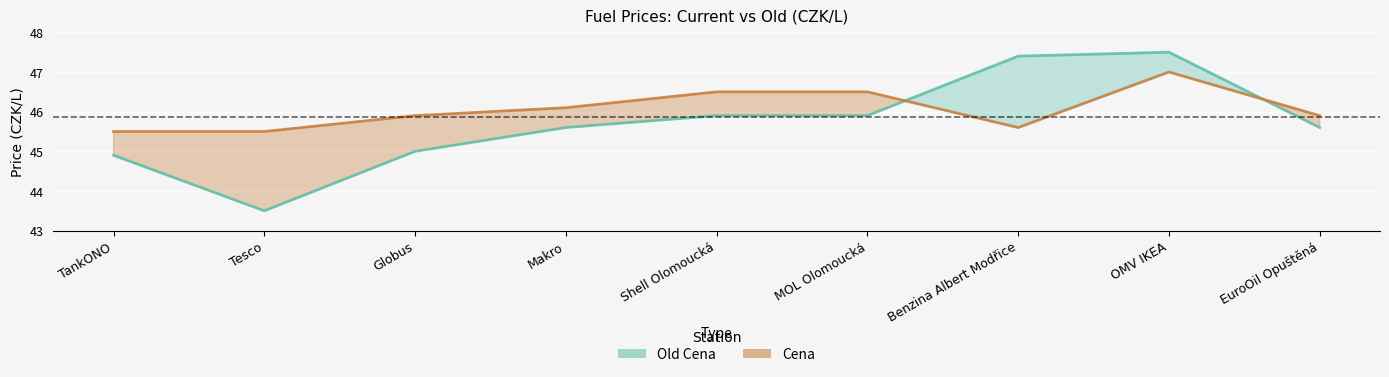

What are all the series names shown in the legend?

Old Cena, Cena